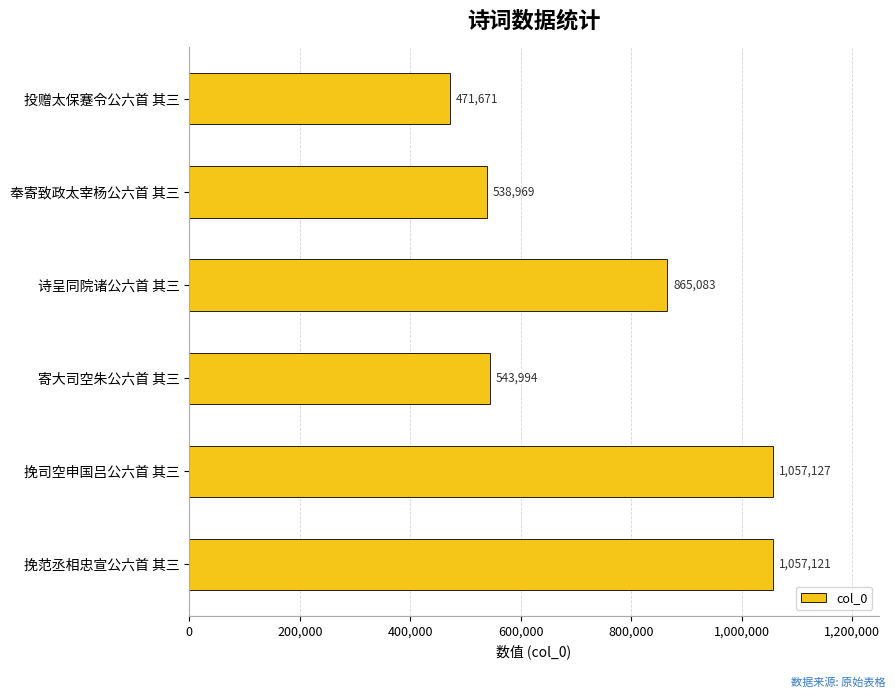

Reading top to bottom, list all the values displayed in this chart.

471671	538969	865083	543994	1057127	1057121